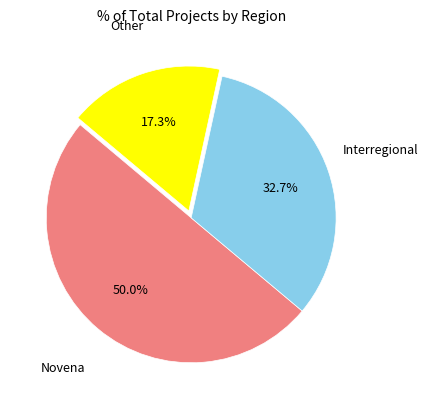

Count the number of slices in the pie.

3